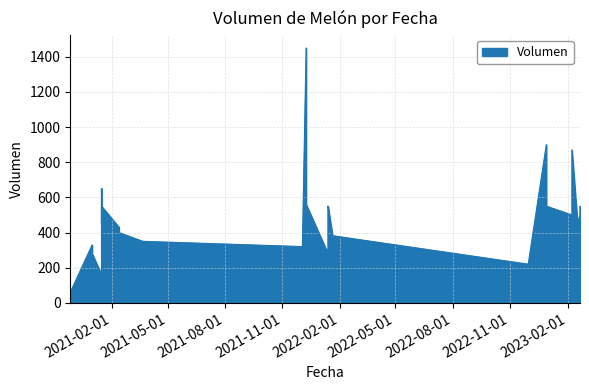

What is the change in value from 2023-02-21 to 2021-01-15?

+100